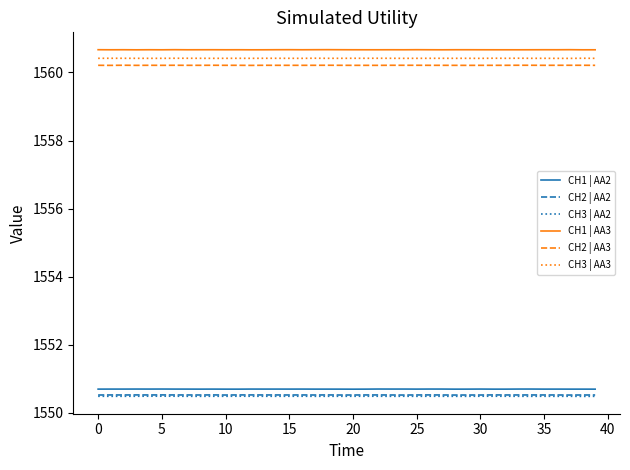

True or false: CH1 | AA2 and CH2 | AA3 intersect in this chart.

False